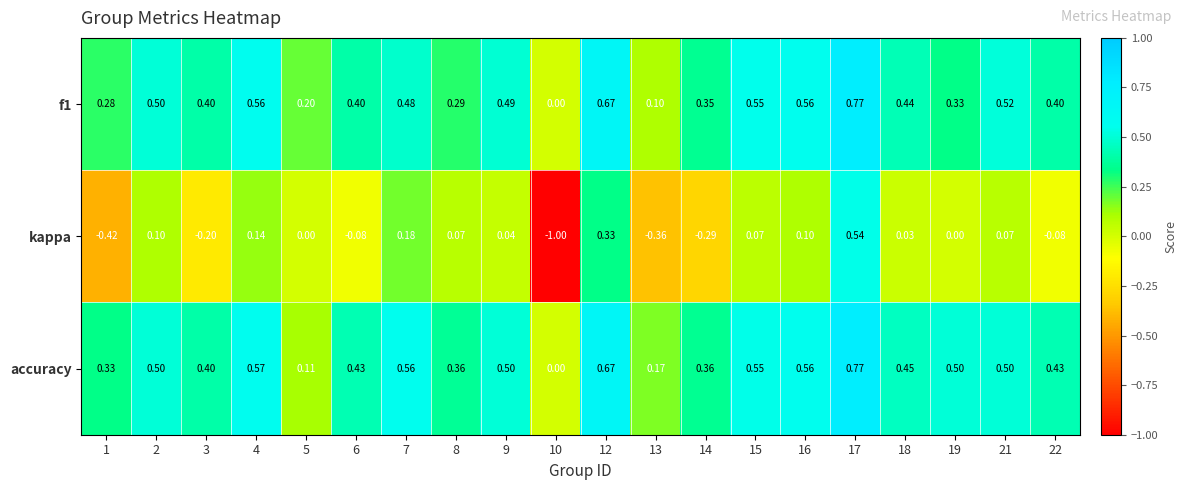

Is the value of kappa at 13 greater than the value of accuracy at 3?

No